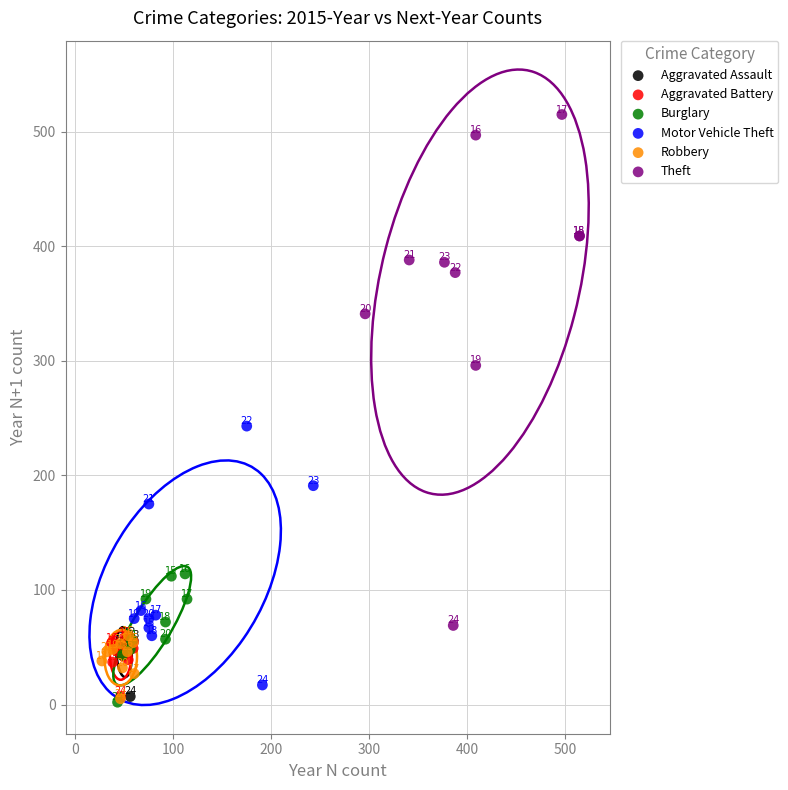

Which series reaches the maximum Y coordinate?

Theft